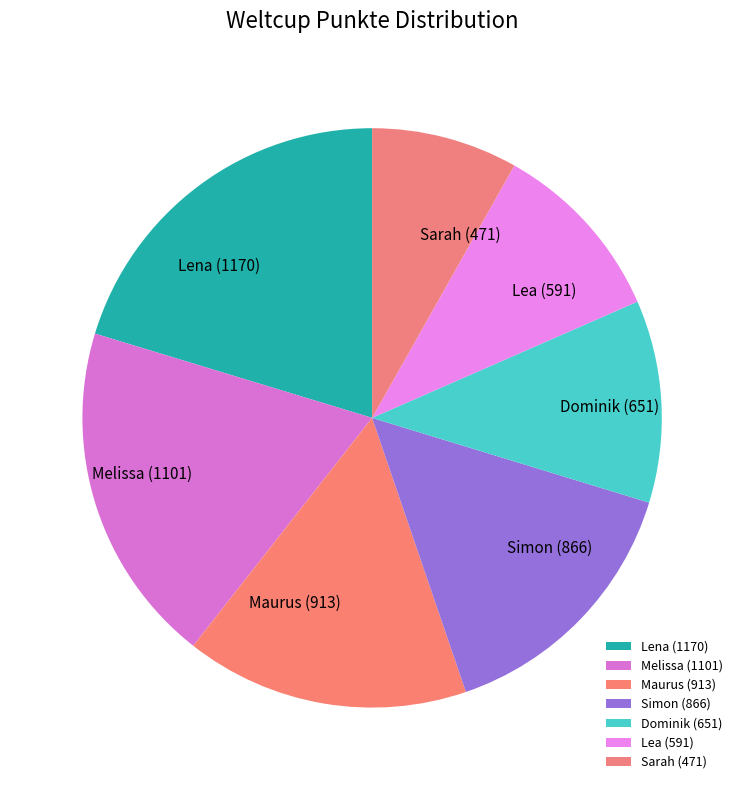

Does any single category account for the majority?

No